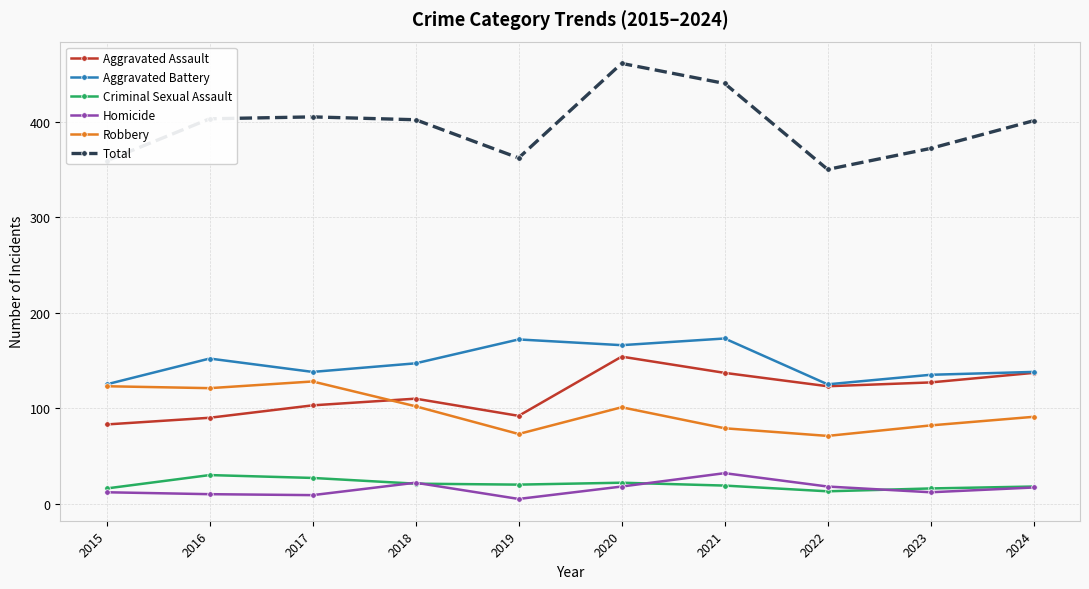

True or false: Aggravated Battery and Homicide cross at least once.

False